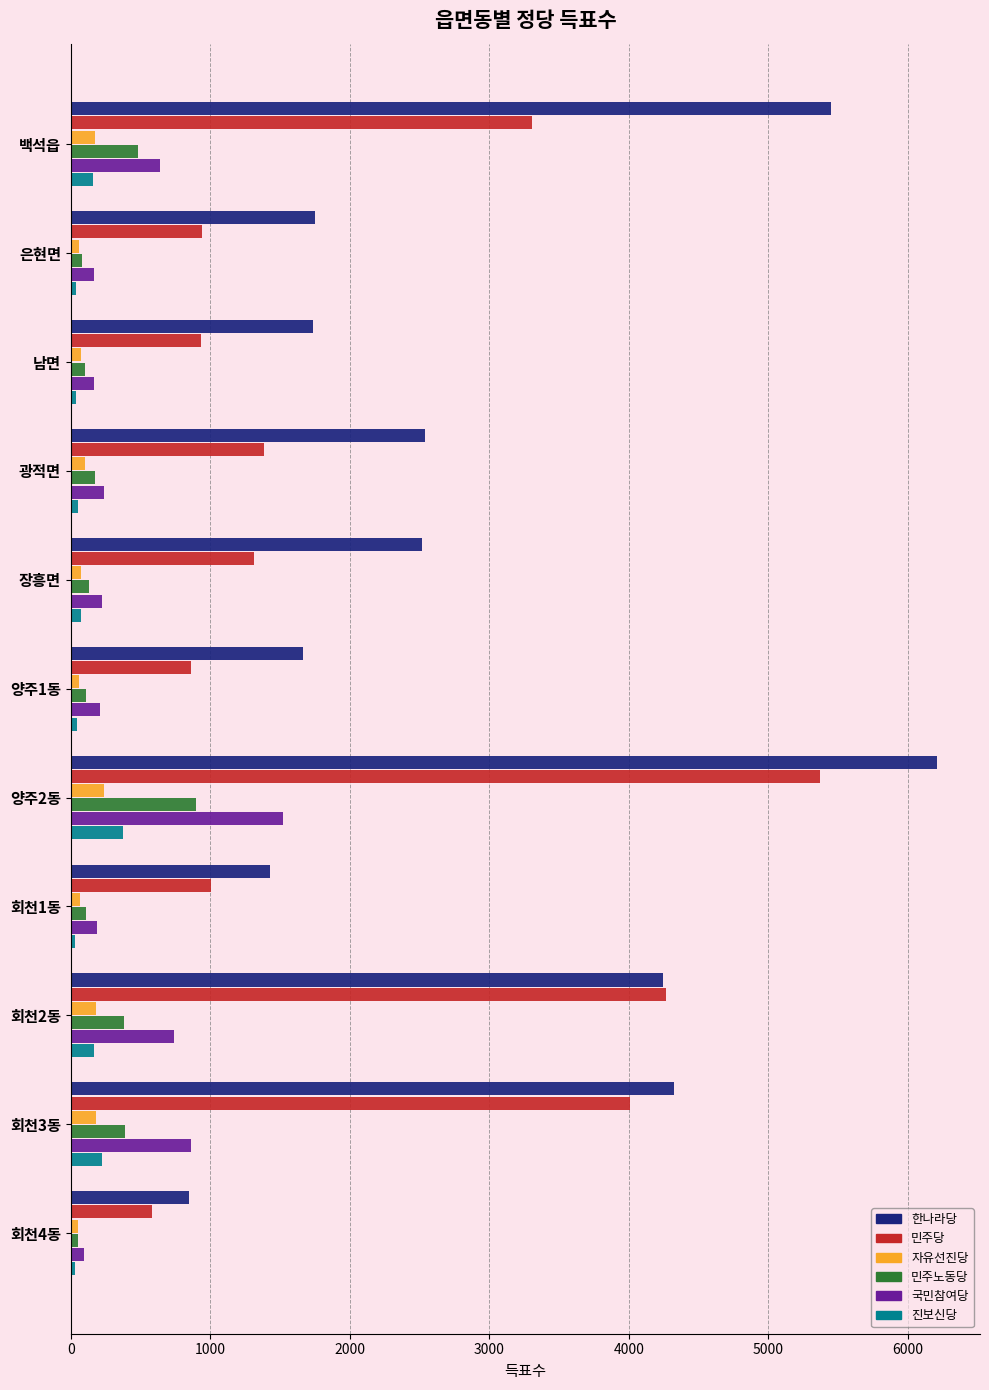

Rank the series by their maximum value, from lowest to highest.

자유선진당, 진보신당, 민주노동당, 국민참여당, 민주당, 한나라당